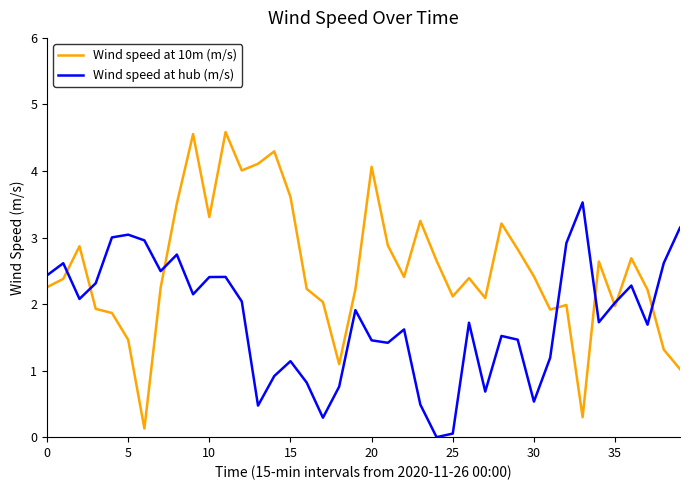

Which series has the largest total across all categories?

Wind speed at 10m (m/s)